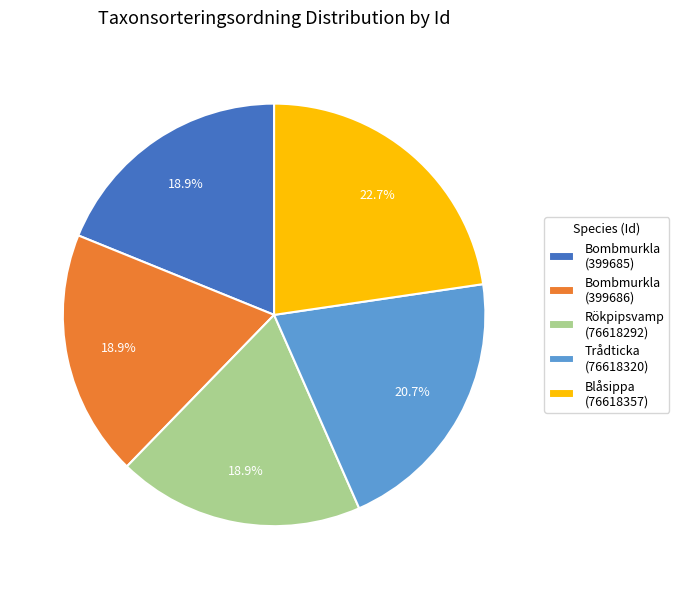

Approximately how many times larger is the value at Bombmurkla (399685) compared to Bombmurkla (399686)?

1.0